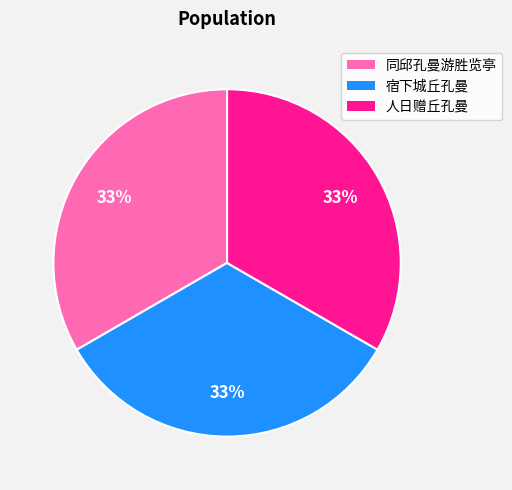

Is the sum of 人日赠丘孔曼 and 同邱孔曼游胜览亭 greater than half?

Yes